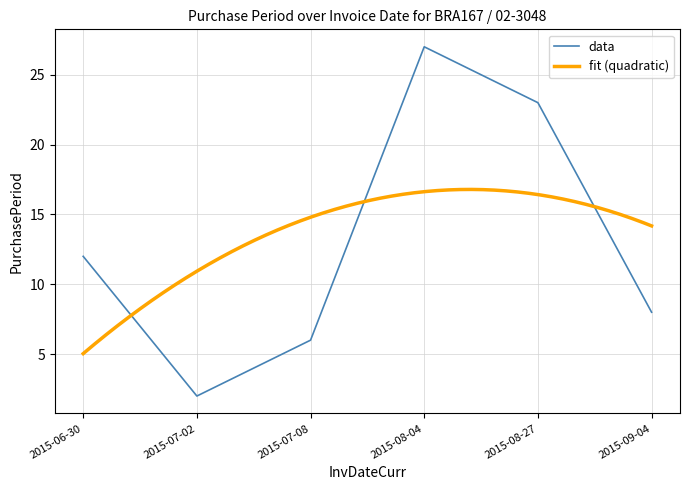

How many interior local valleys (lower than both neighbors) does the data have?

1